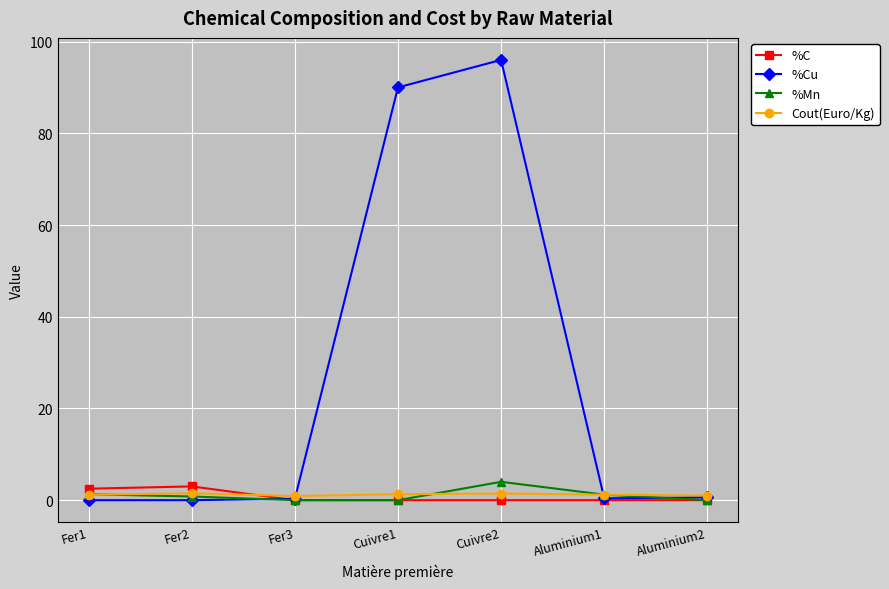

What position from the left is Aluminium1?

6